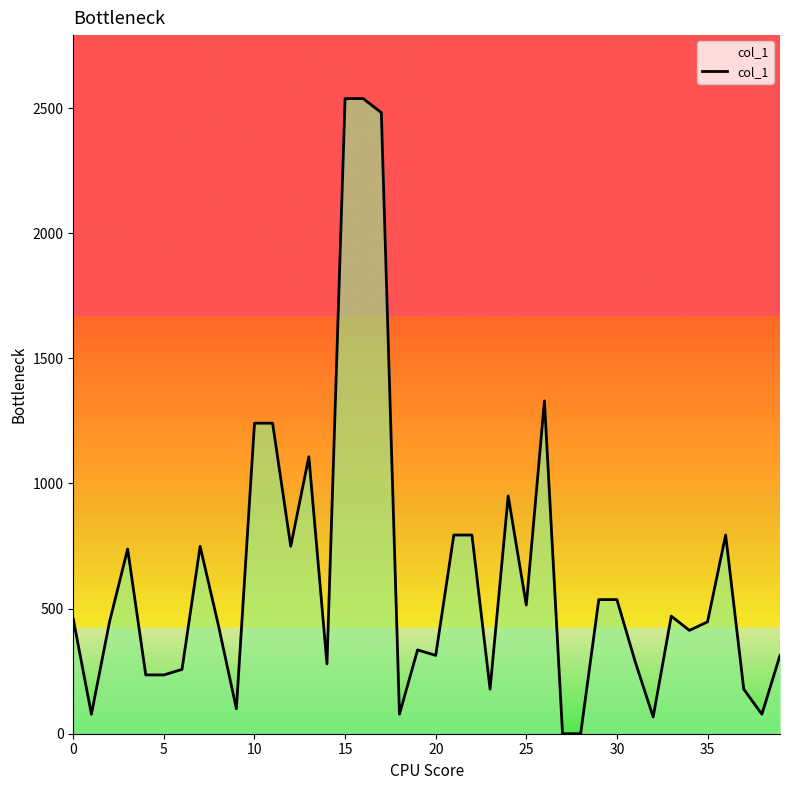

Does the chart display data point markers on the line(s)?

No